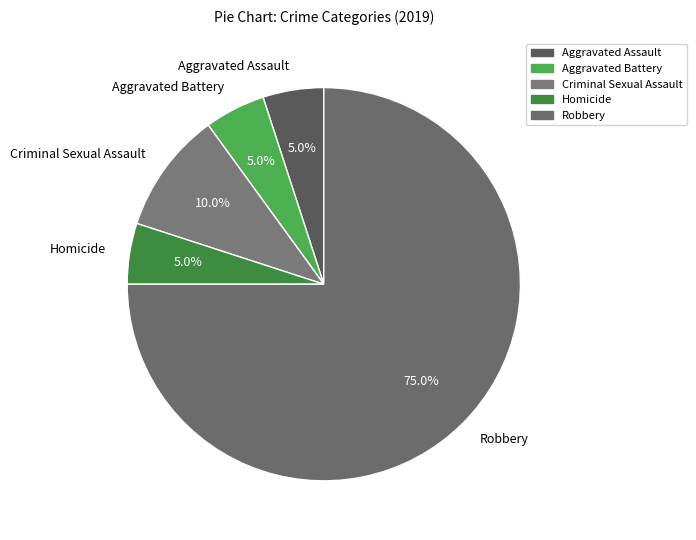

What is the largest slice in the pie chart?

Robbery